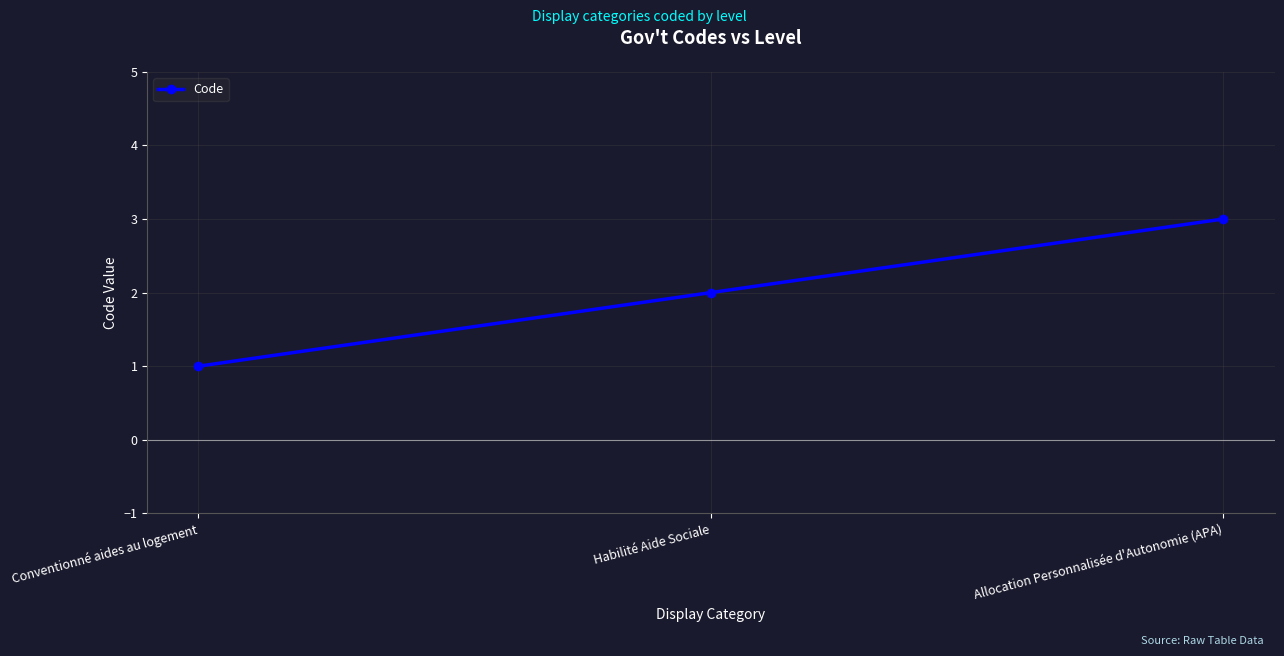

Approximately how many times larger is the value at Conventionné aides au logement compared to Allocation Personnalisée d'Autonomie (APA)?

0.3